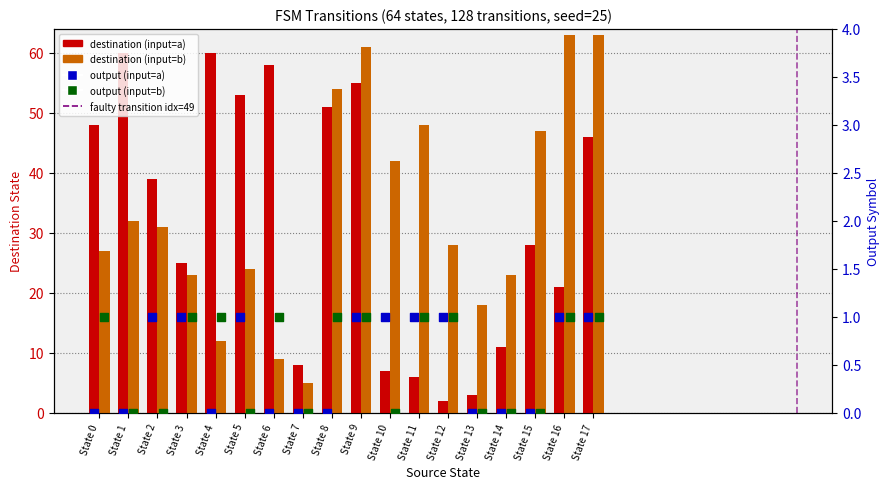

At how many categories does at least one series exceed 13?

17